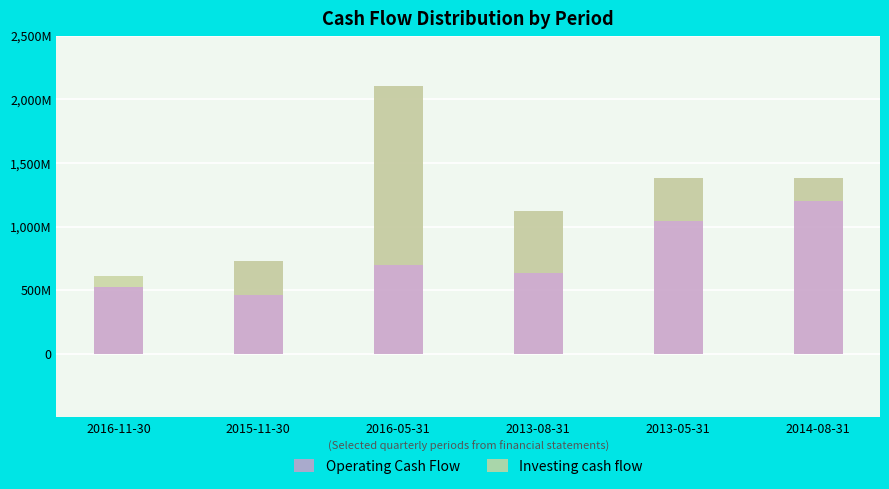

How many bars are there in each group?

2